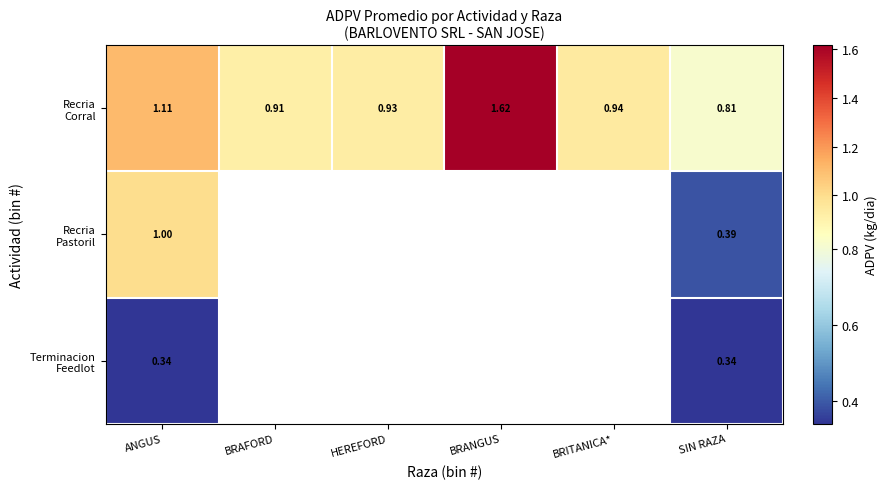

What is the difference between the highest and lowest values at ANGUS?

0.8